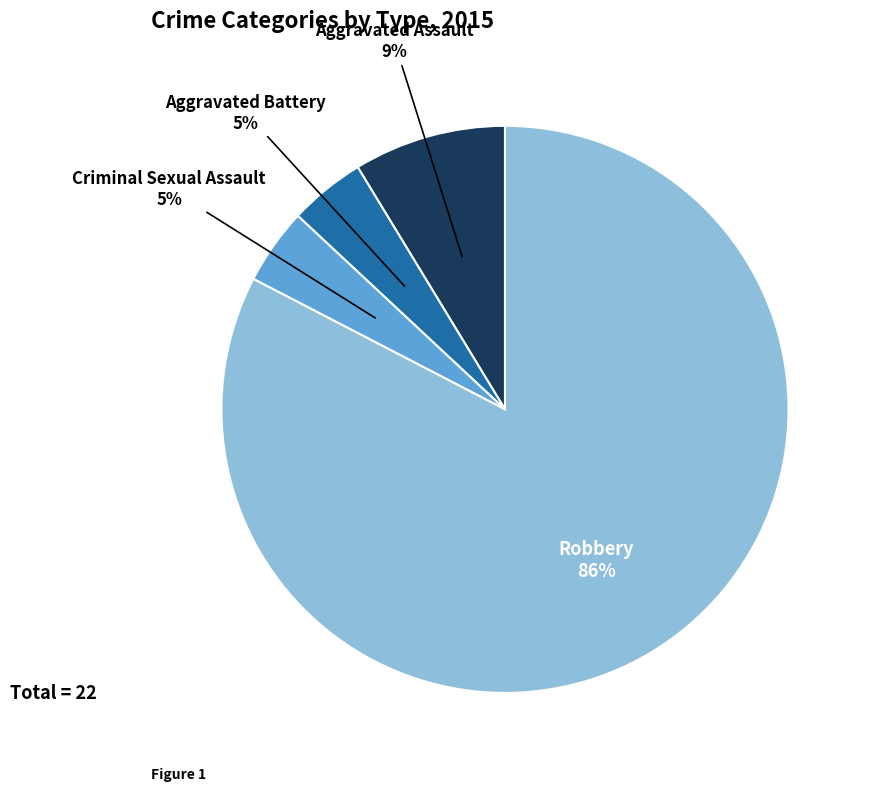

Count the number of slices in the pie.

4